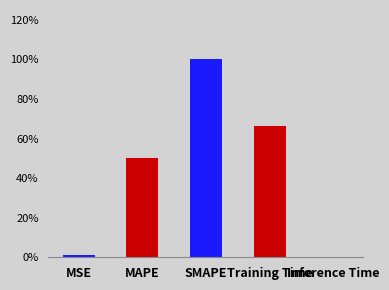

Are the bars horizontal?

No